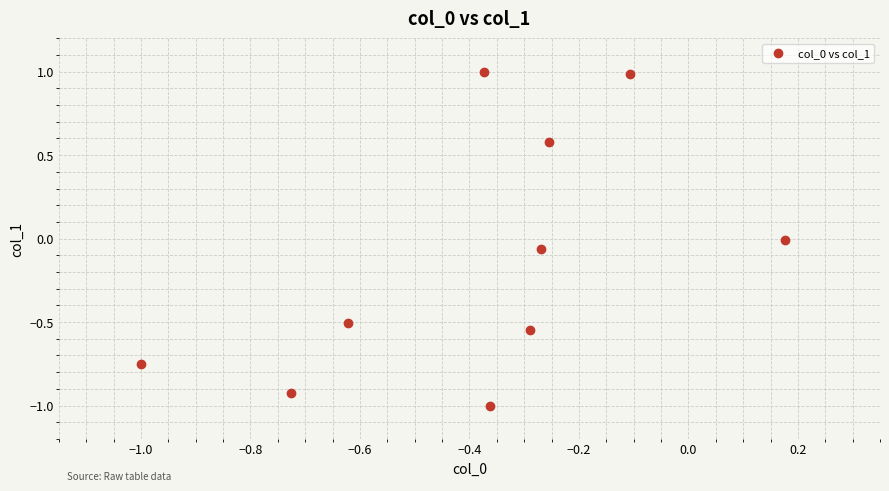

What is the range of Y values (max minus min)?

2.0